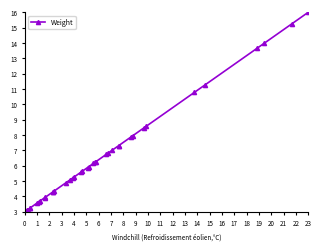

What is the average value?

6.5